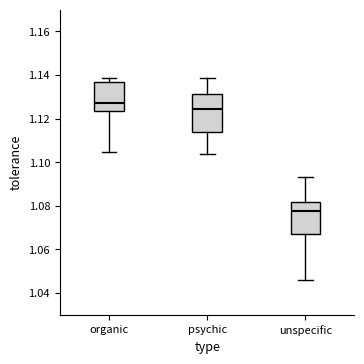

Which box has the highest median line?

organic